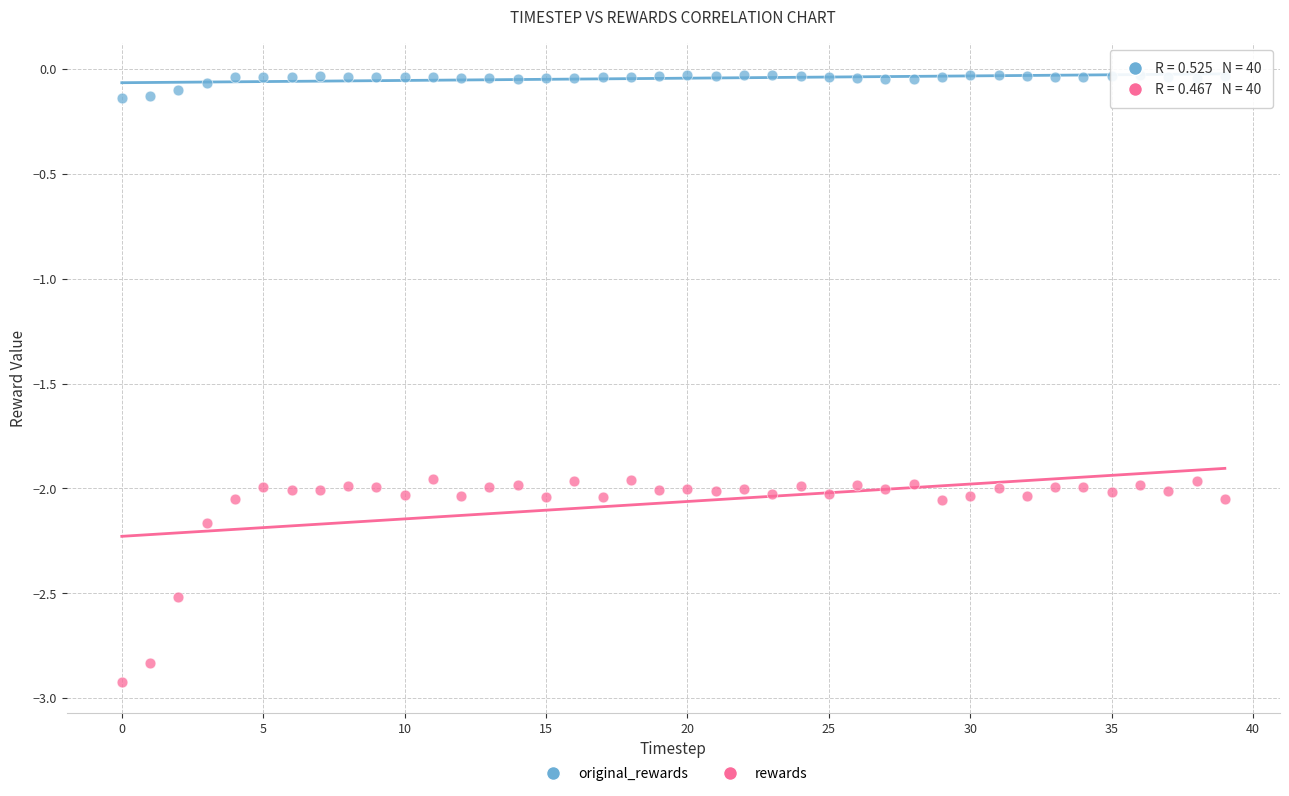

Across all data points, what is the range of Y values (max minus min)?

2.9